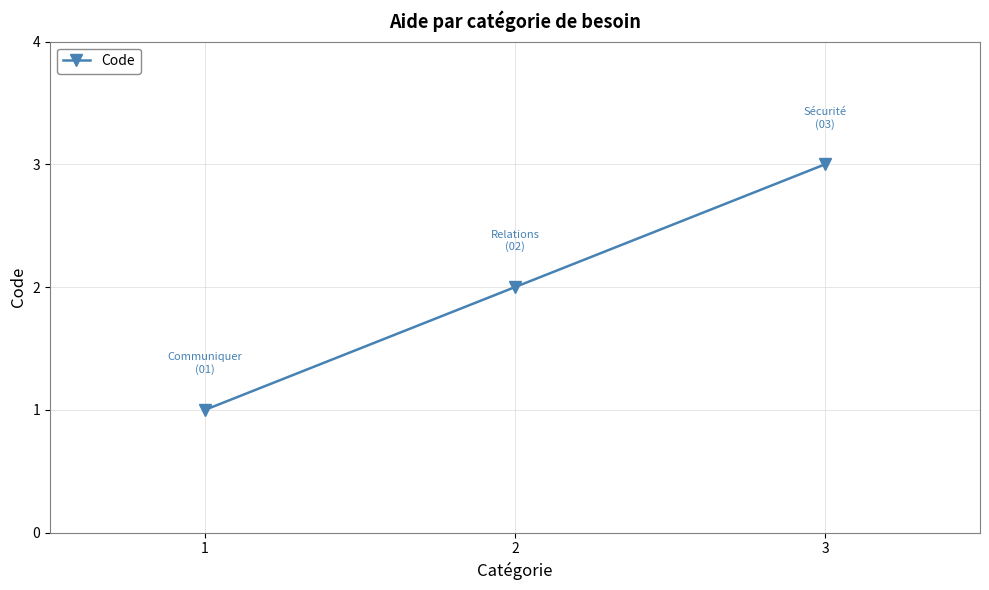

Read the value at 3.

3